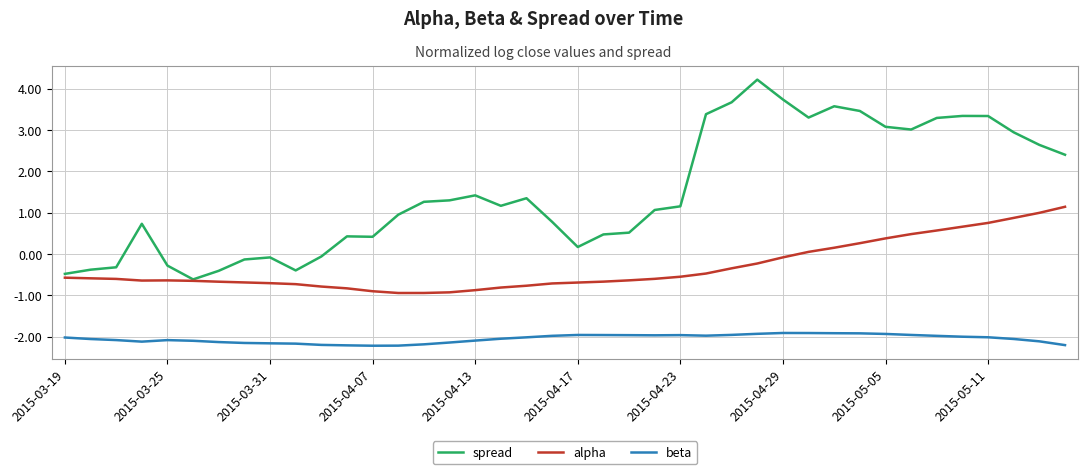

True or false: alpha and beta cross at least once.

False